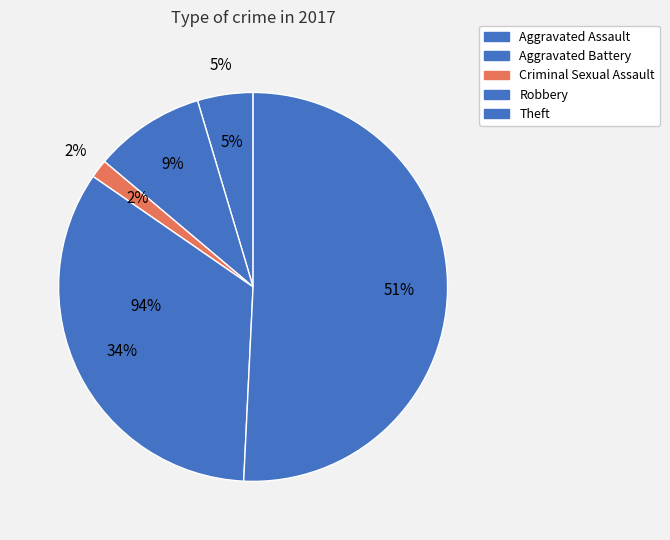

Does Aggravated Battery represent more than half of the total?

No